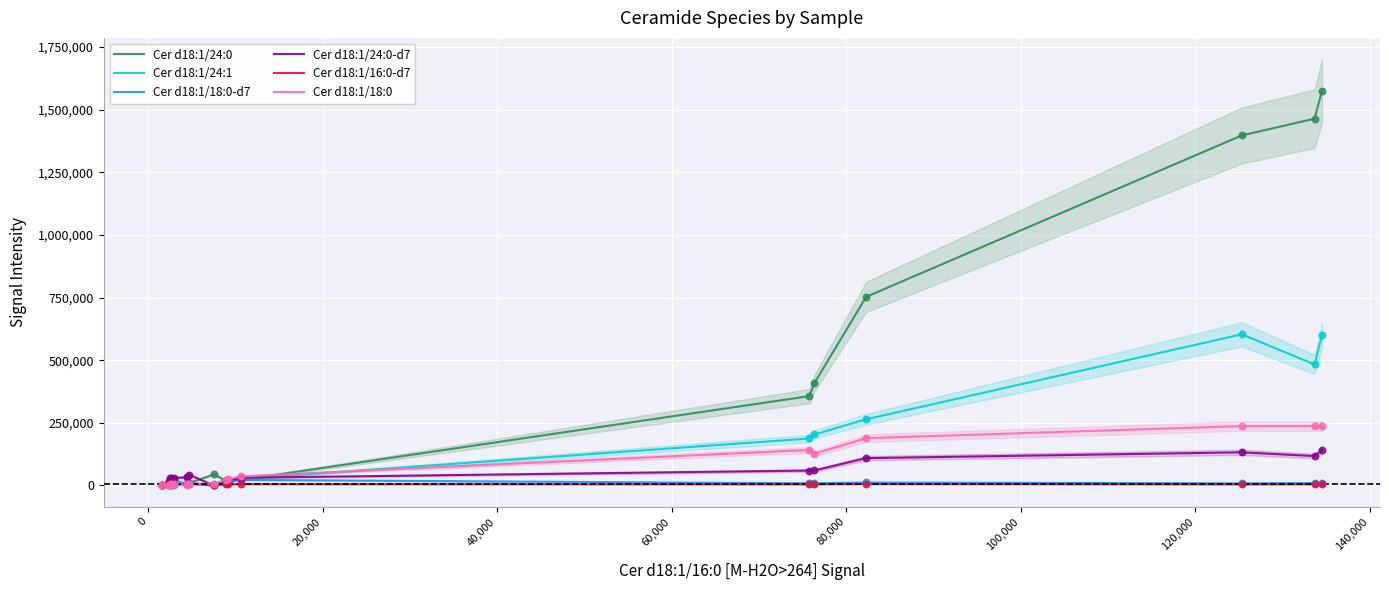

Which series has the widest spread of Y values?

Cer d18:1/24:0